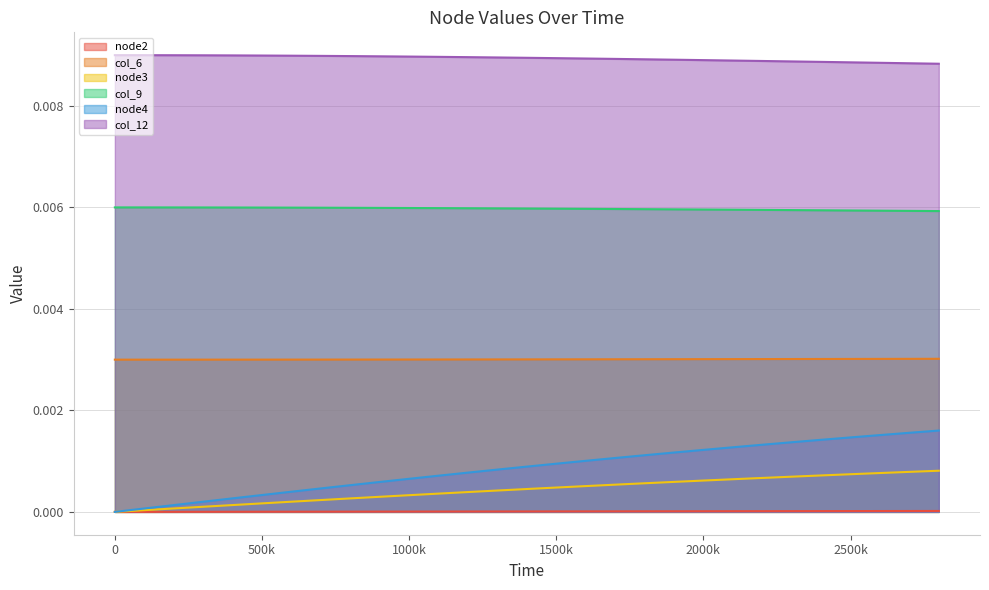

Rank the series at 500k from highest to lowest value.

col_12, col_9, col_6, node4, node3, node2